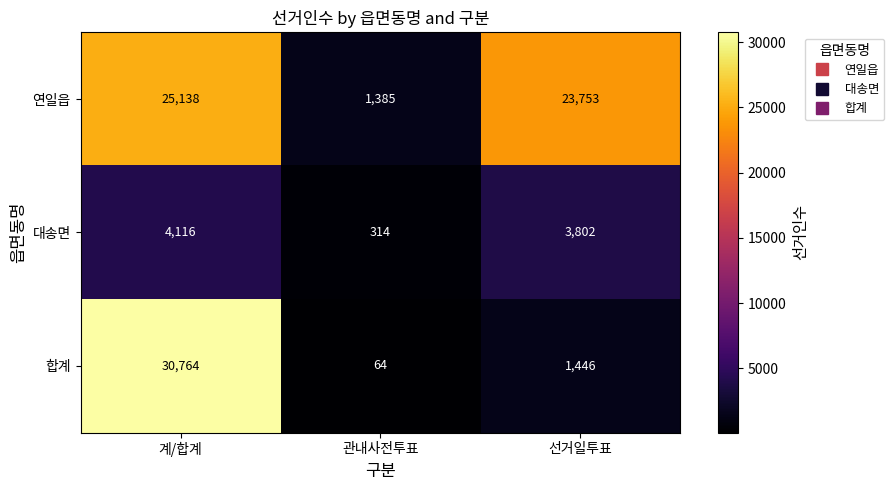

Reading right to left, list all the values displayed in this chart.

연일읍: 선거일투표=23753	관내사전투표=1385	계/합계=25138
대송면: 선거일투표=3802	관내사전투표=314	계/합계=4116
합계: 선거일투표=1446	관내사전투표=64	계/합계=30764